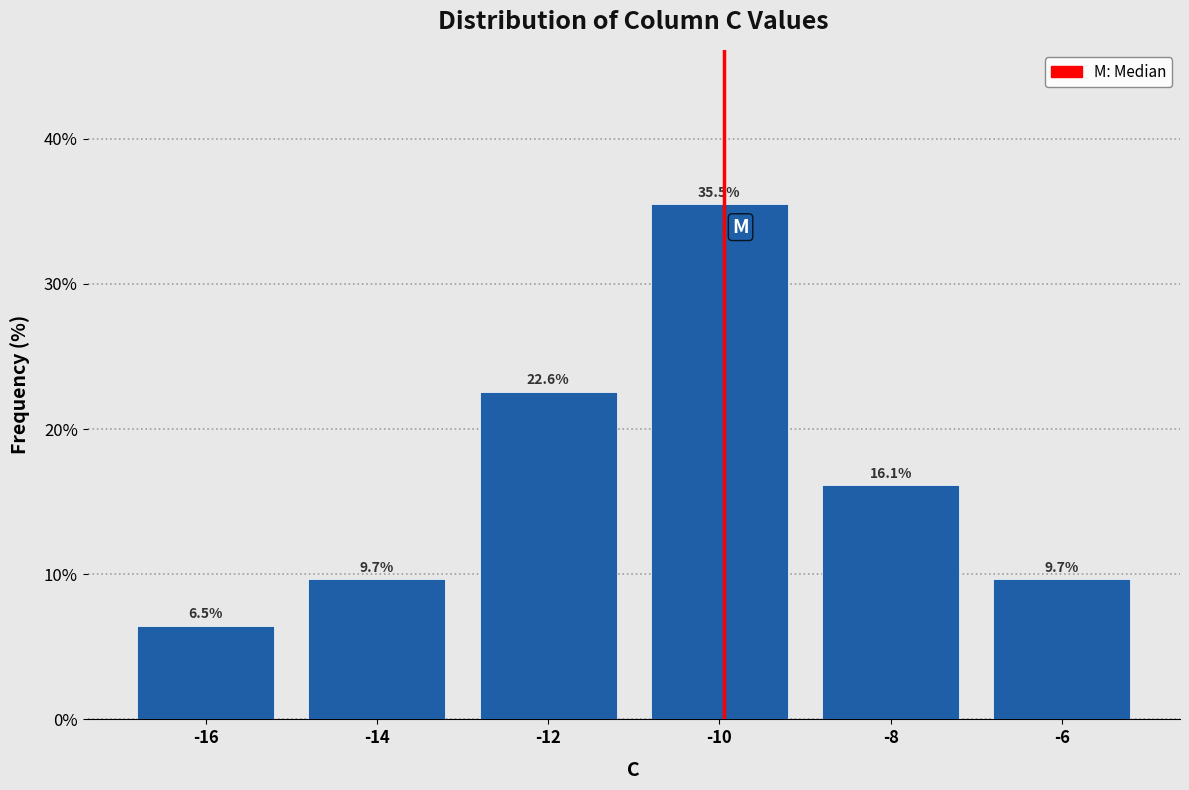

Reading left to right, list every bar in this chart as the range it spans on the x-axis followed by its height.

-17 to -15: 6.5
-15 to -13: 9.7
-13 to -11: 22.6
-11 to -9: 35.5
-9 to -7: 16.1
-7 to -5: 9.7